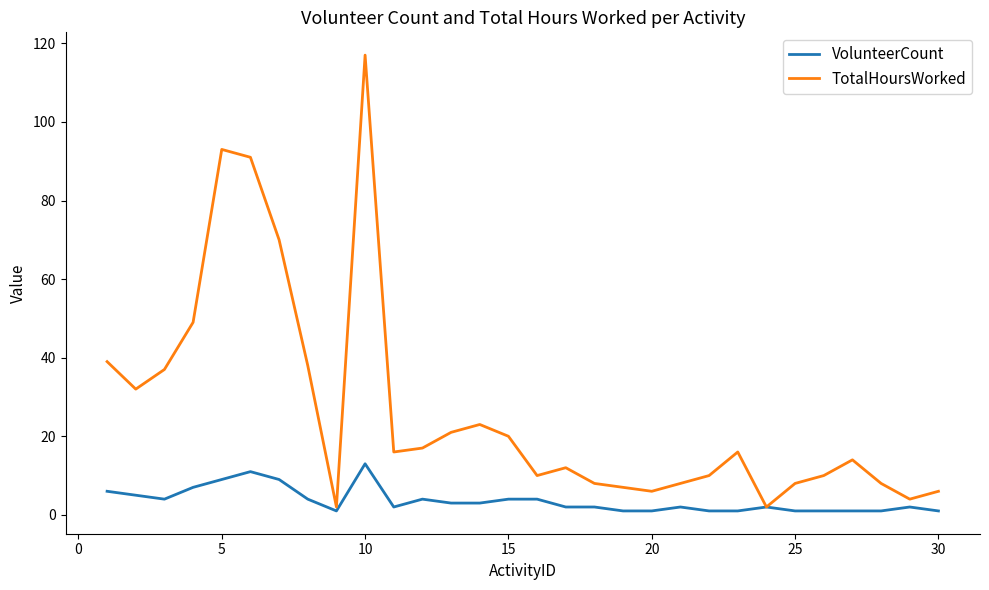

Which series has the largest total across all categories?

TotalHoursWorked